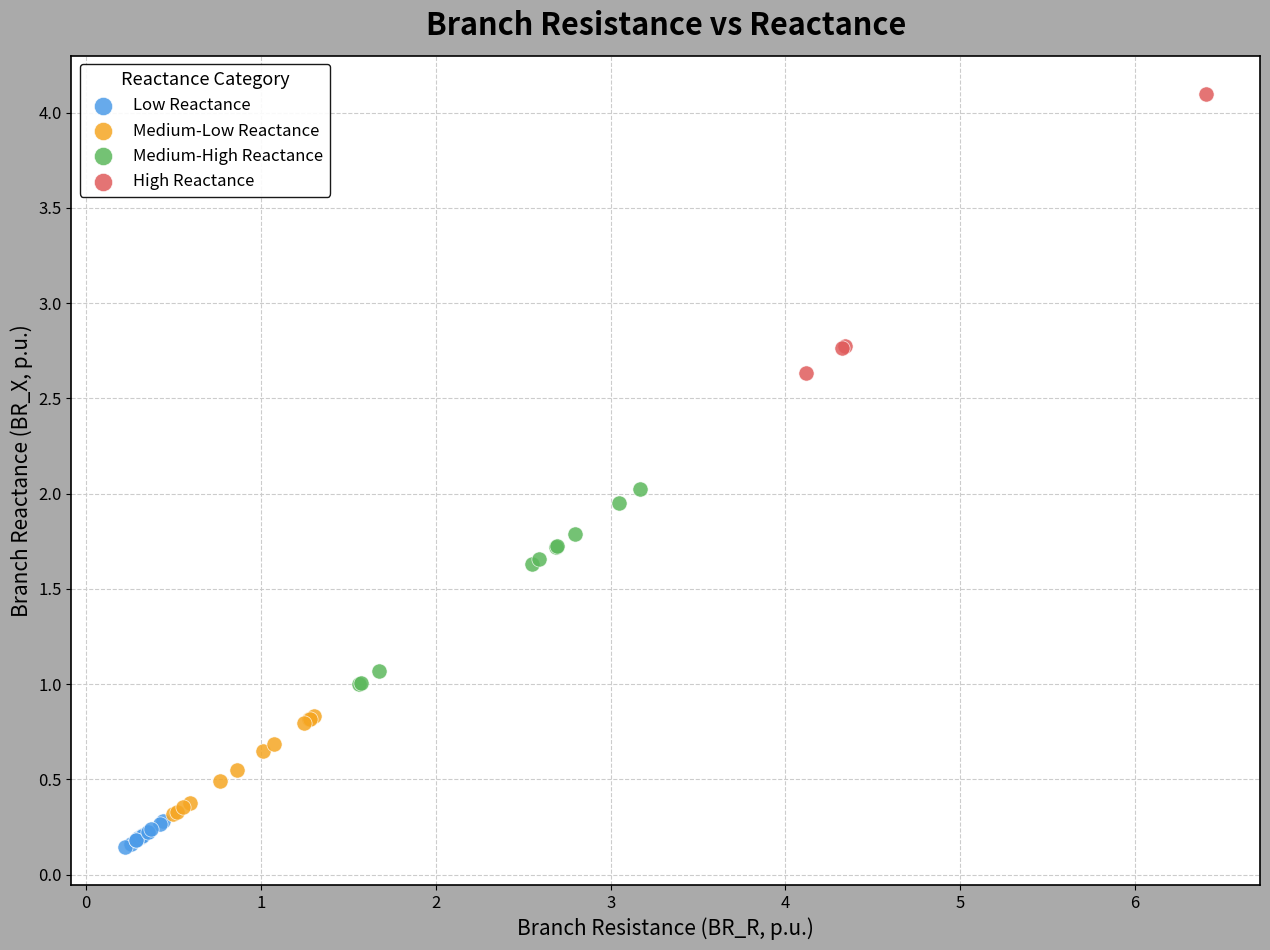

Which series has the widest spread of Y values?

High Reactance